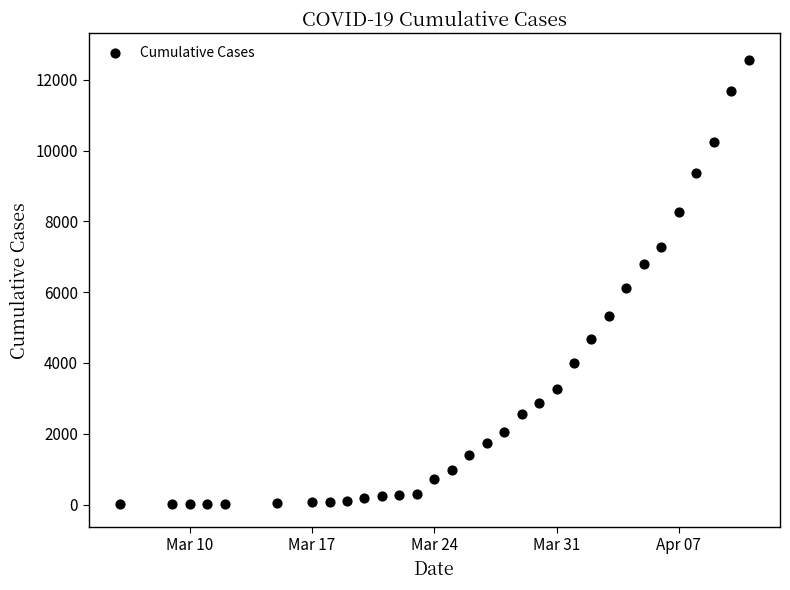

What is the range of X values (max minus min)?

36